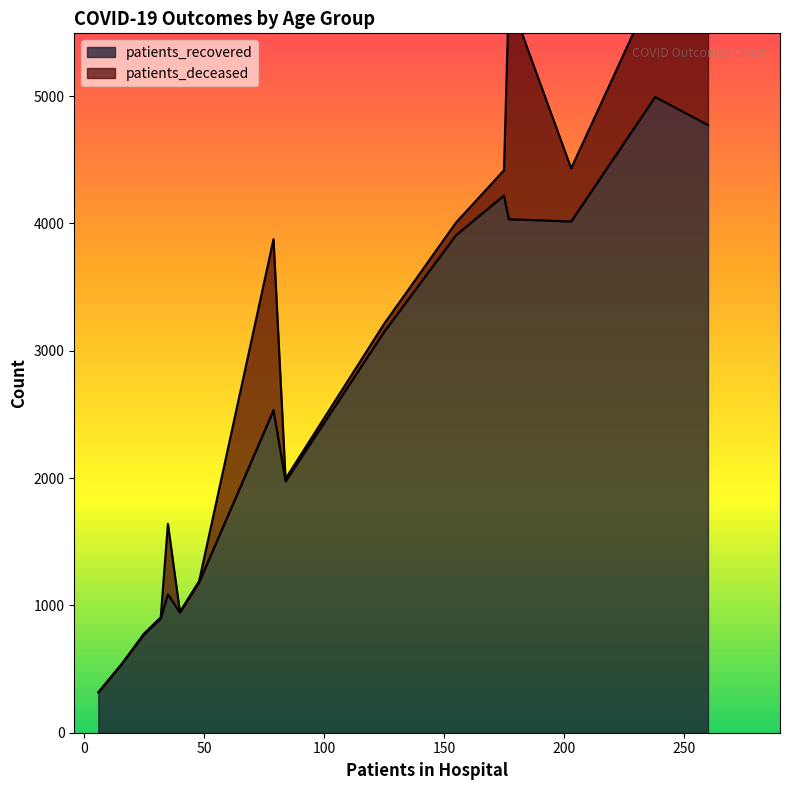

What is the lowest value of the patients_recovered series?

316